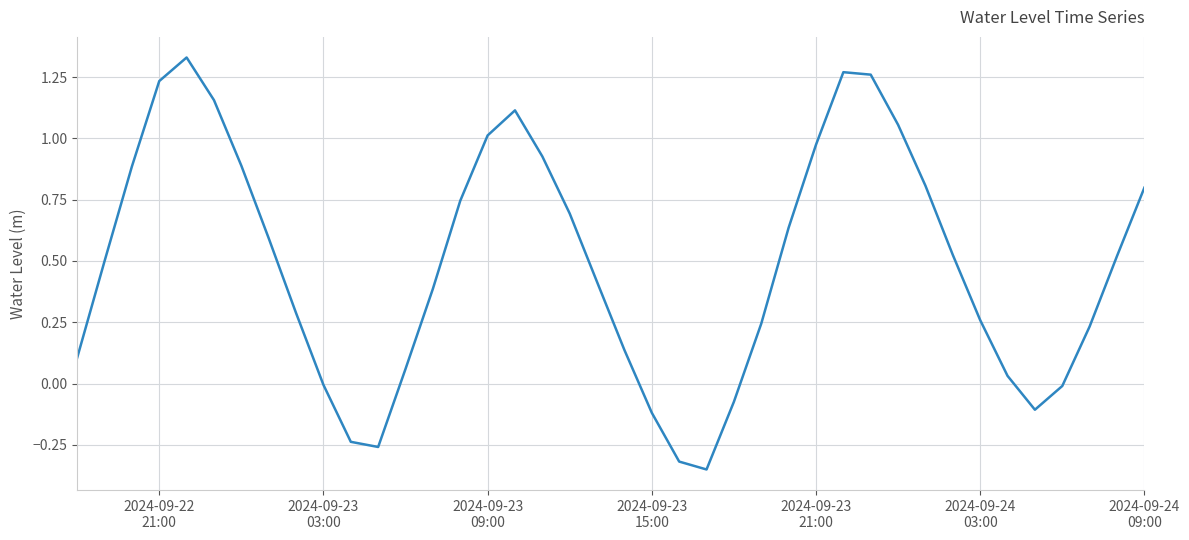

What is the difference between the maximum and minimum values?

1.7